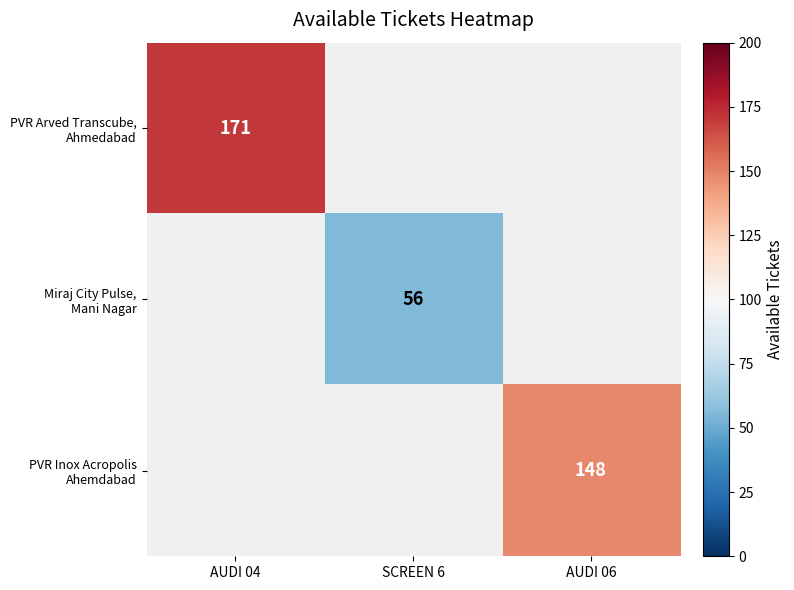

Is it true that Miraj City Pulse, Mani Nagar equals 56.0 at SCREEN 6?

True